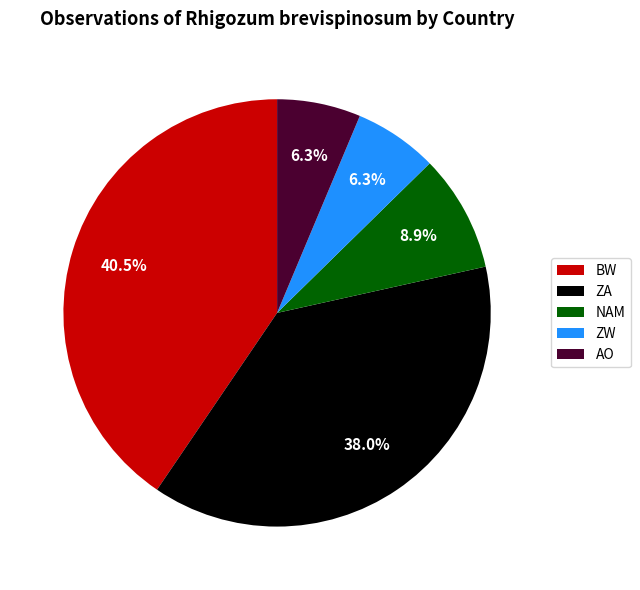

Combined, what portion of the pie is NAM and BW?

49.4%